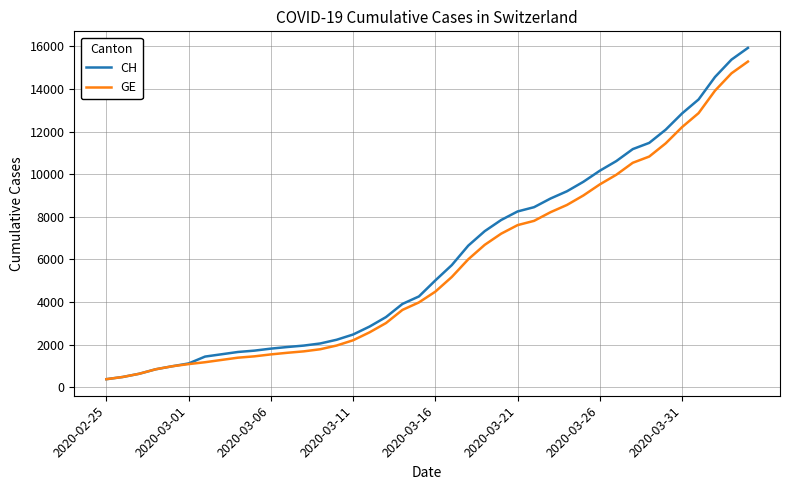

What is the greatest value displayed?

15926